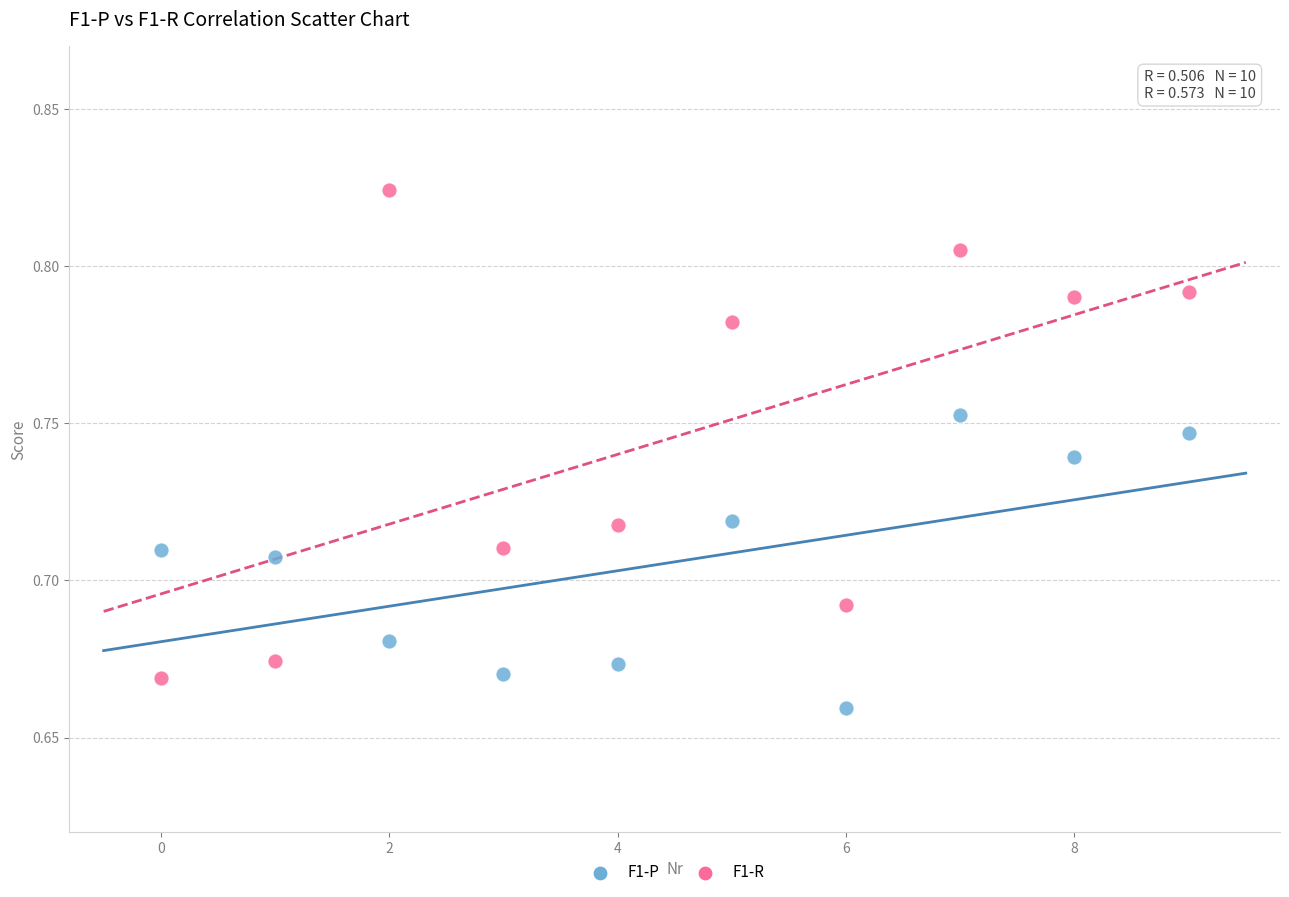

Which series reaches the maximum Y coordinate?

F1-R